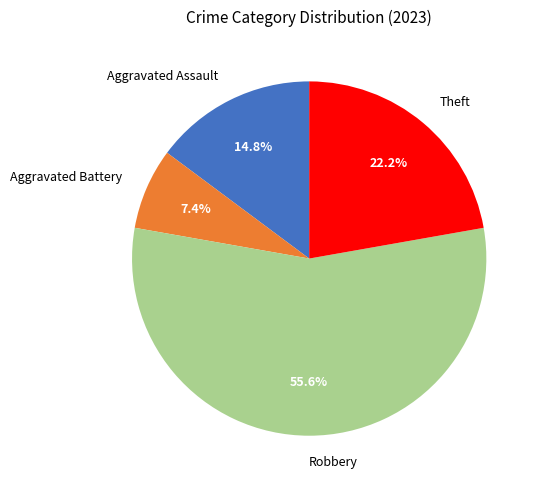

To the nearest percent, what percentage of the pie is Robbery?

56%